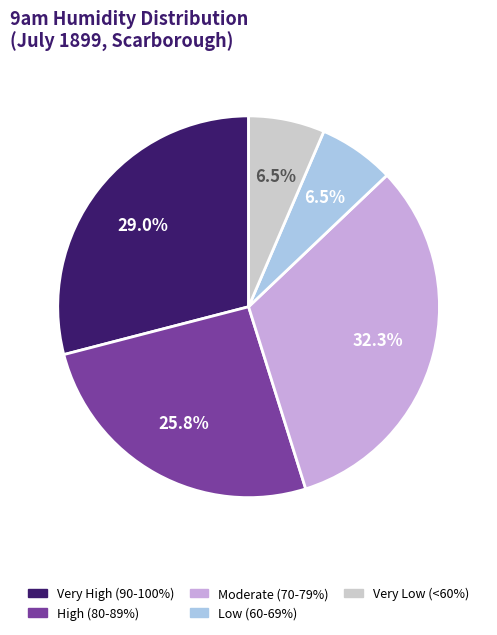

What is the largest slice in the pie chart?

Moderate (70-79%)